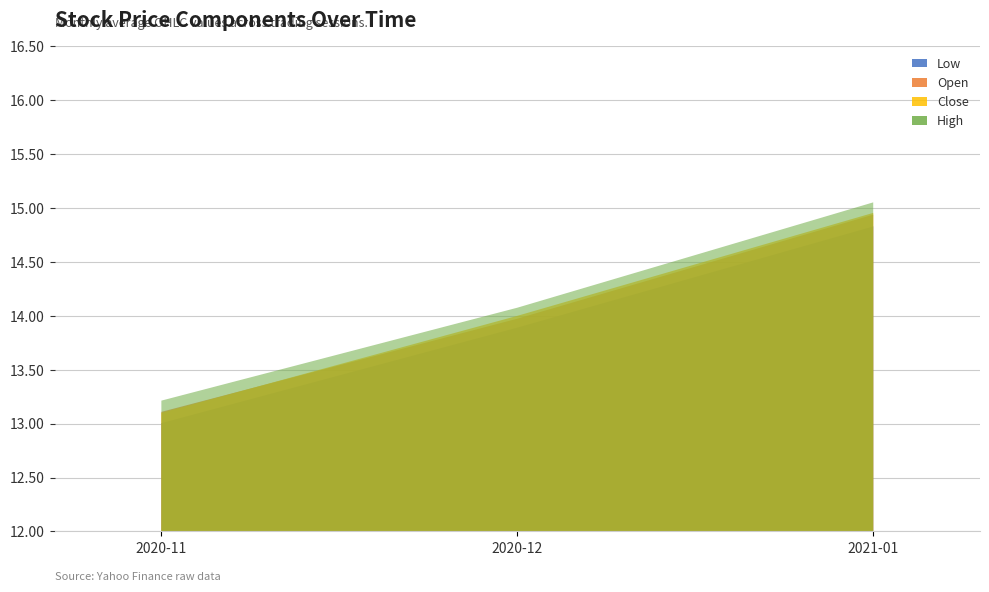

List the series in order of their peak value, highest first.

High, Close, Open, Low